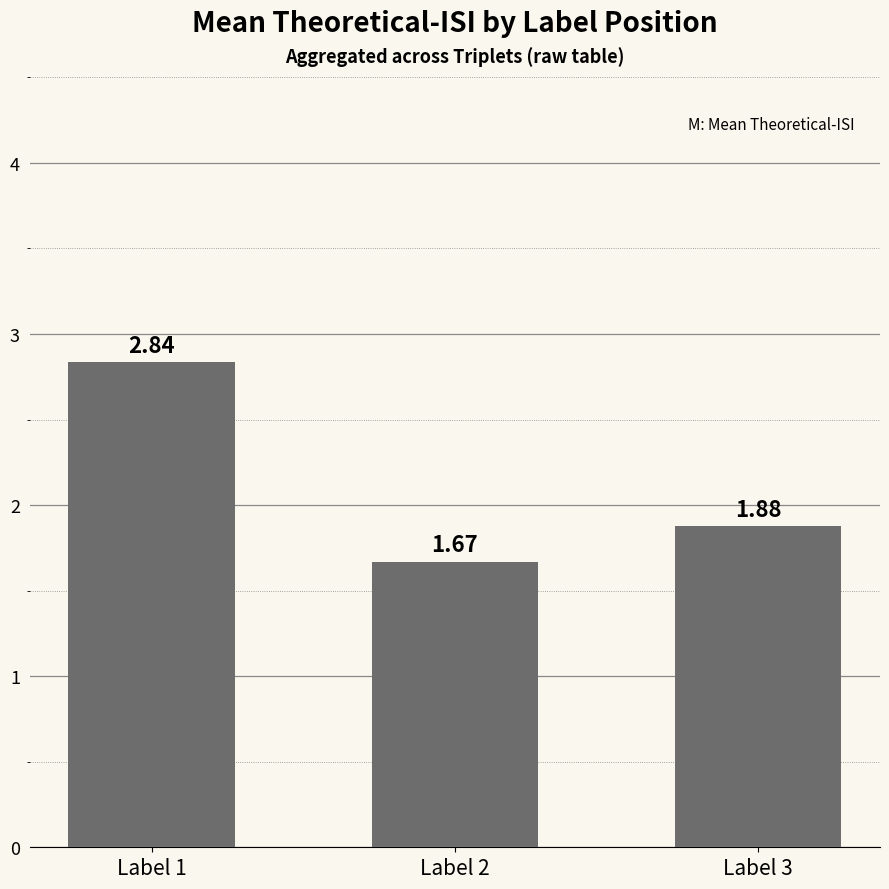

Which label corresponds to the largest value in the chart?

Label 1